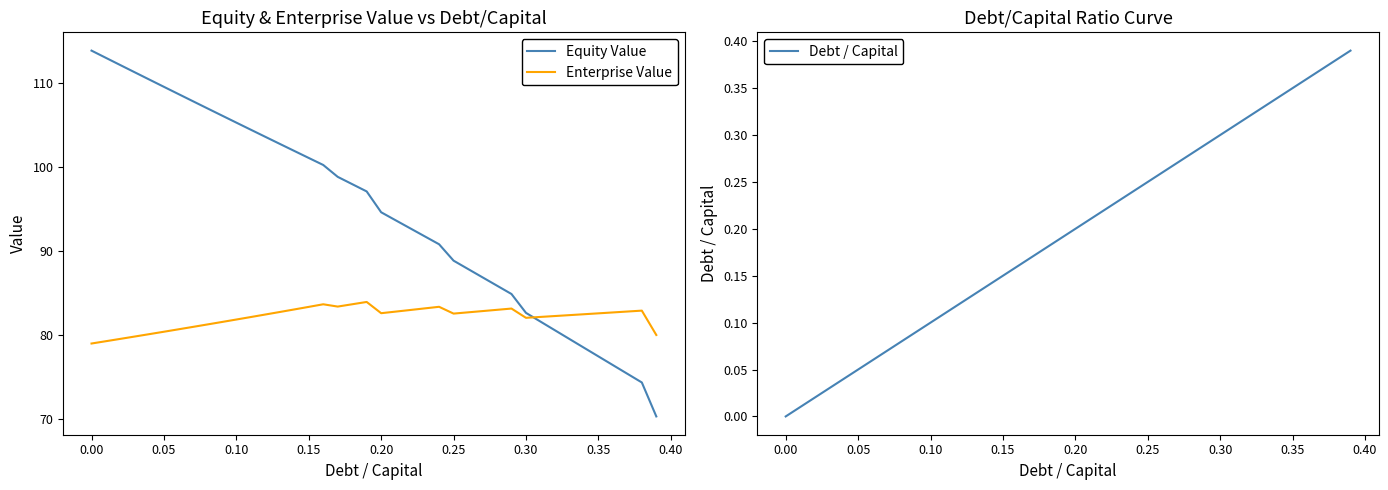

After their last crossing, which series has the higher values: Enterprise Value or Equity Value?

Enterprise Value